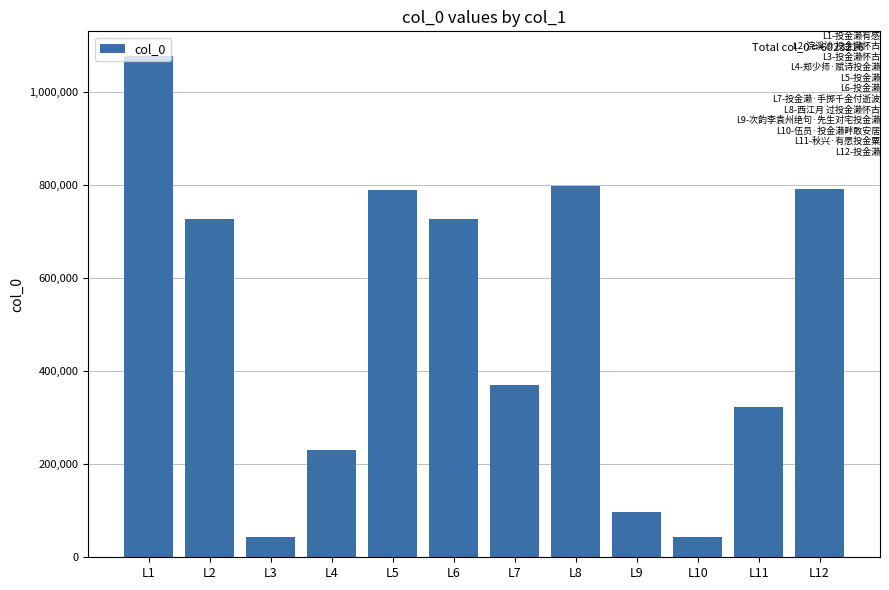

Are the bars grouped side by side (vs. stacked)?

No